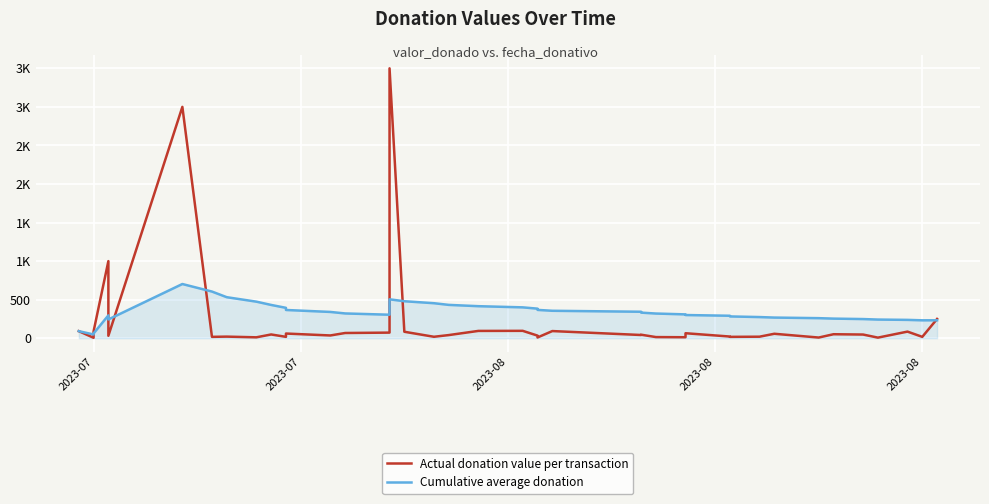

How many data points in Actual donation value per transaction are less than 46?

20